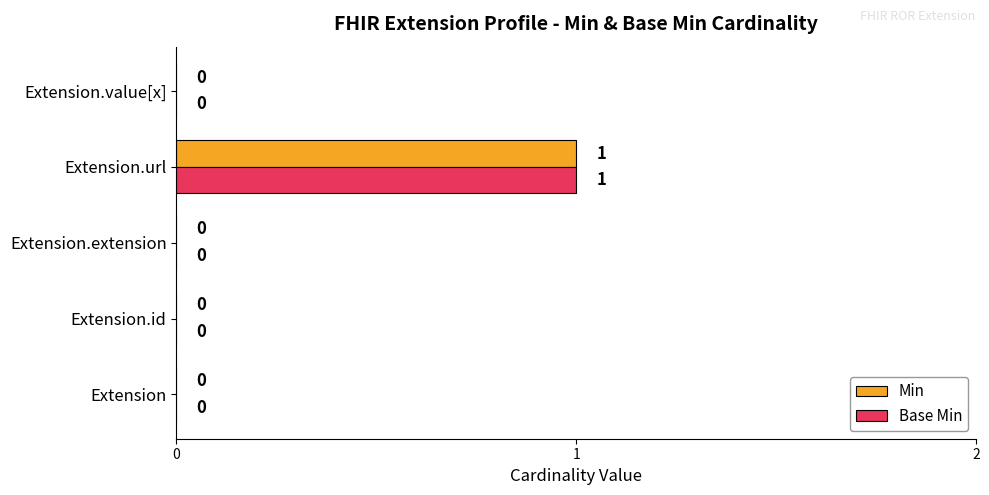

Count the Base Min values in the range 0 to 1.

5